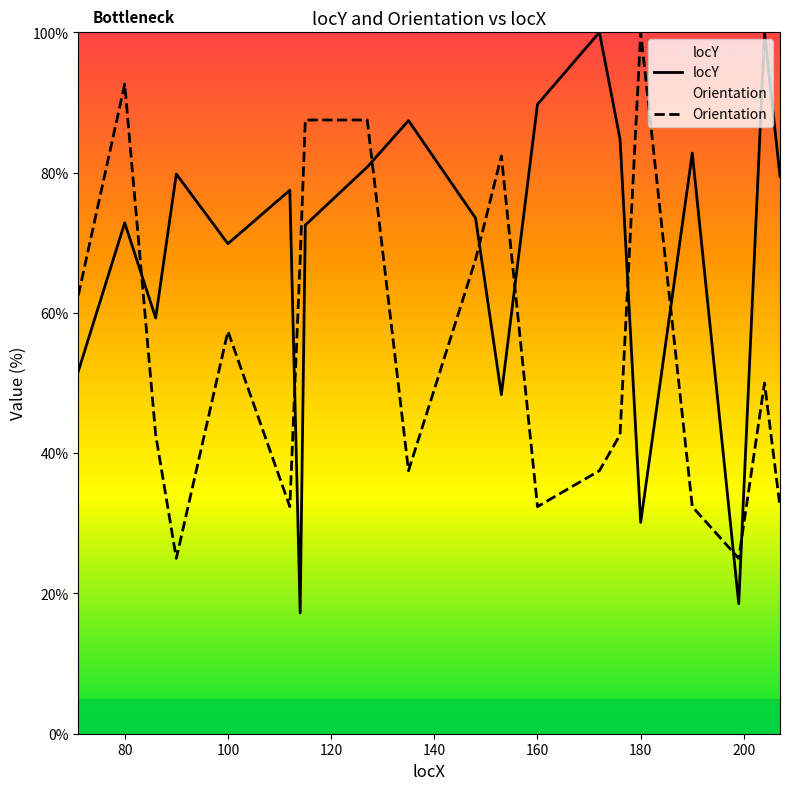

What is the value of the locY point at the 17th from the left?

82.8